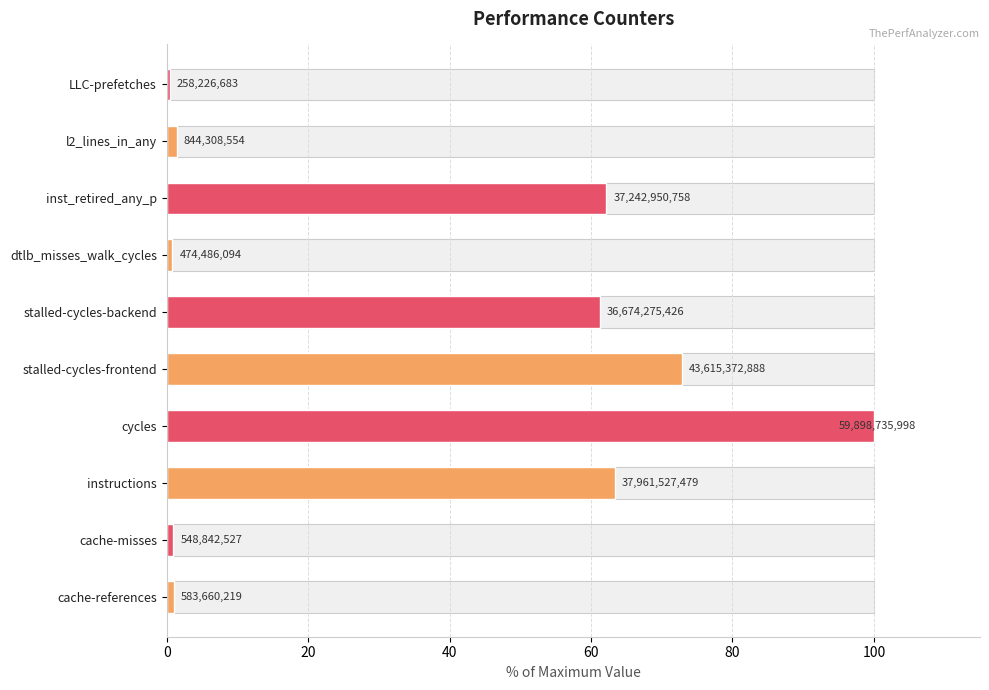

Does the chart contain stacked bars?

No